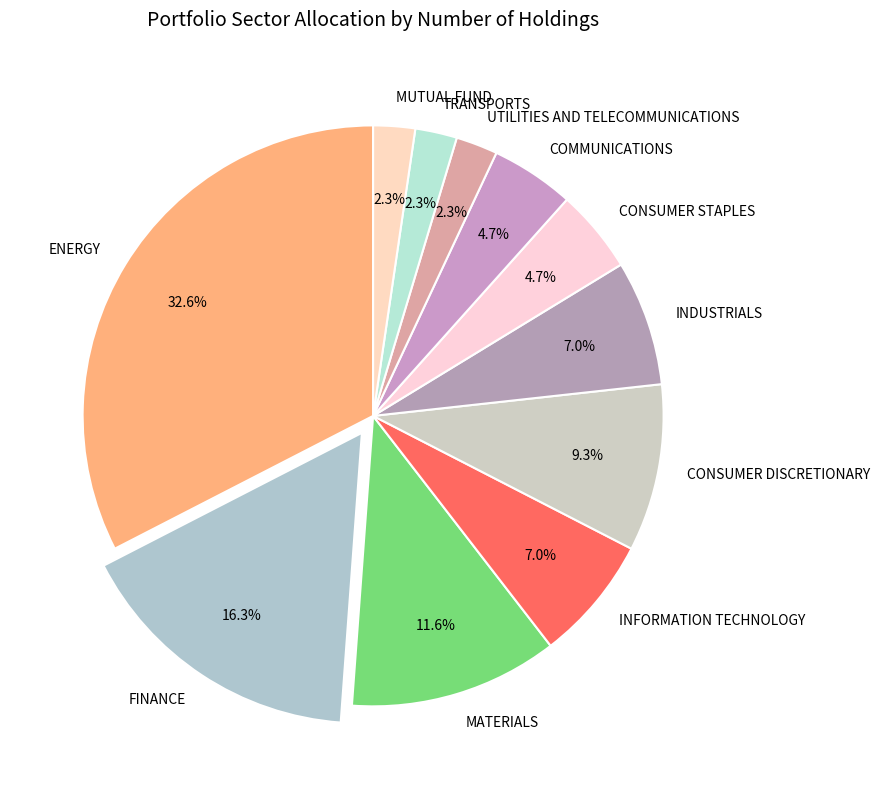

Does CONSUMER DISCRETIONARY account for over 50% of the chart?

No